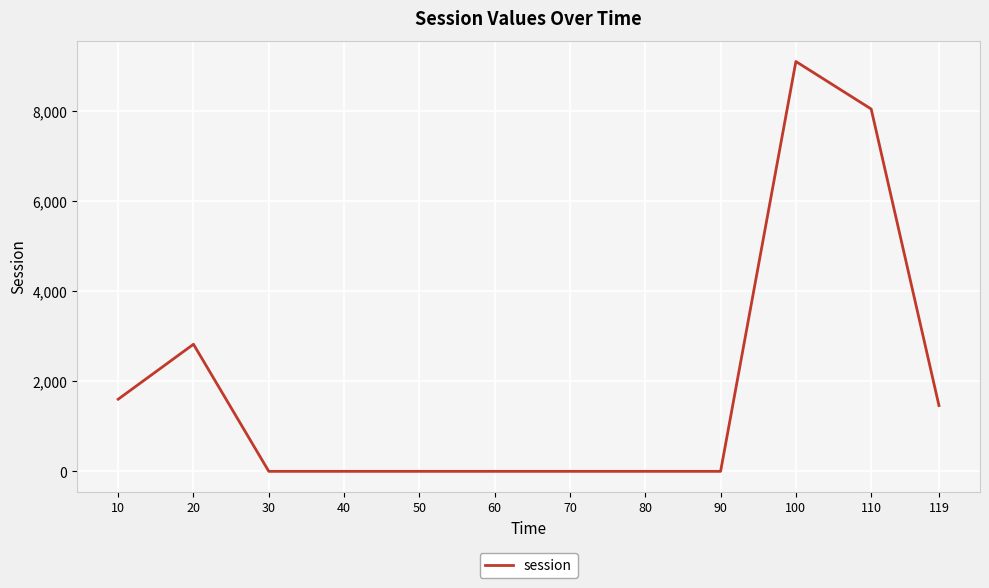

The chart shows a value of -5099.2 at 60. True or false?

False